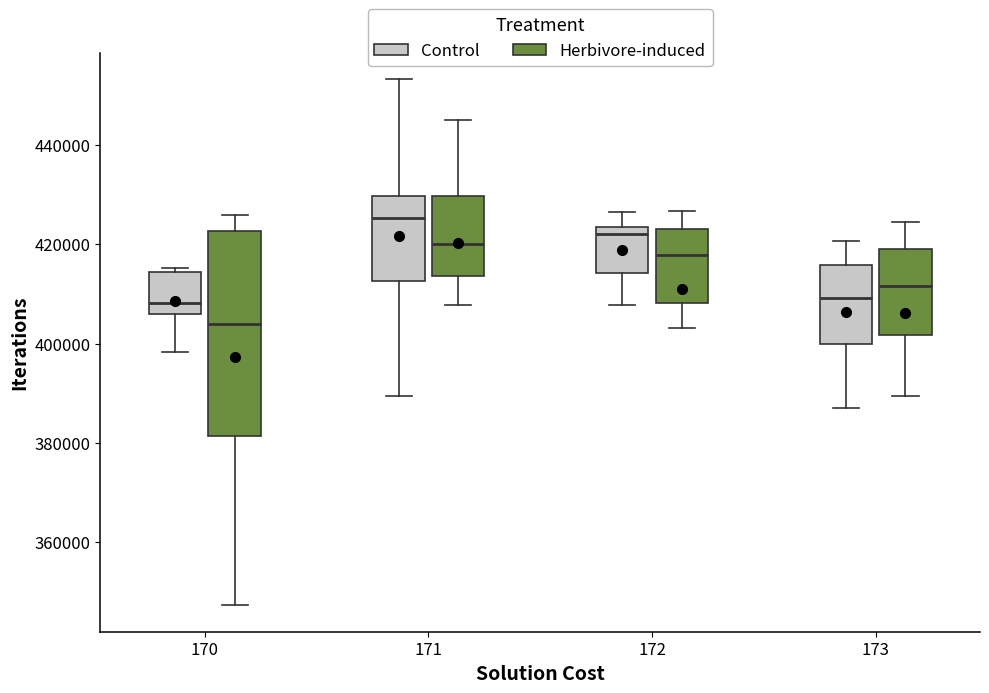

Which box is the tallest, from its lower edge to its upper edge?

170 (Herbivore-induced)